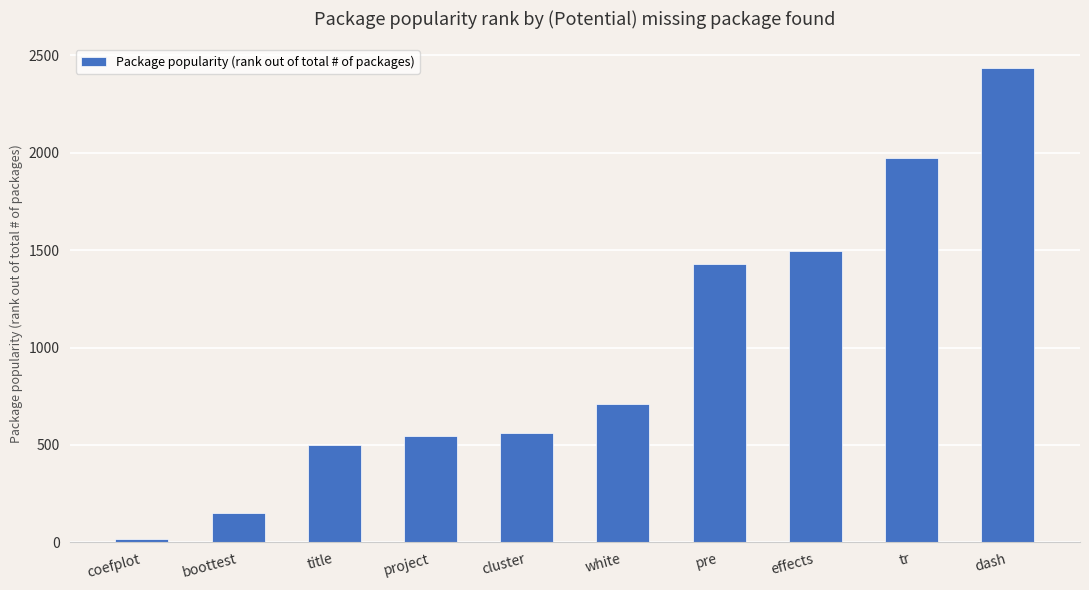

What is the difference between the maximum and minimum values?

2418